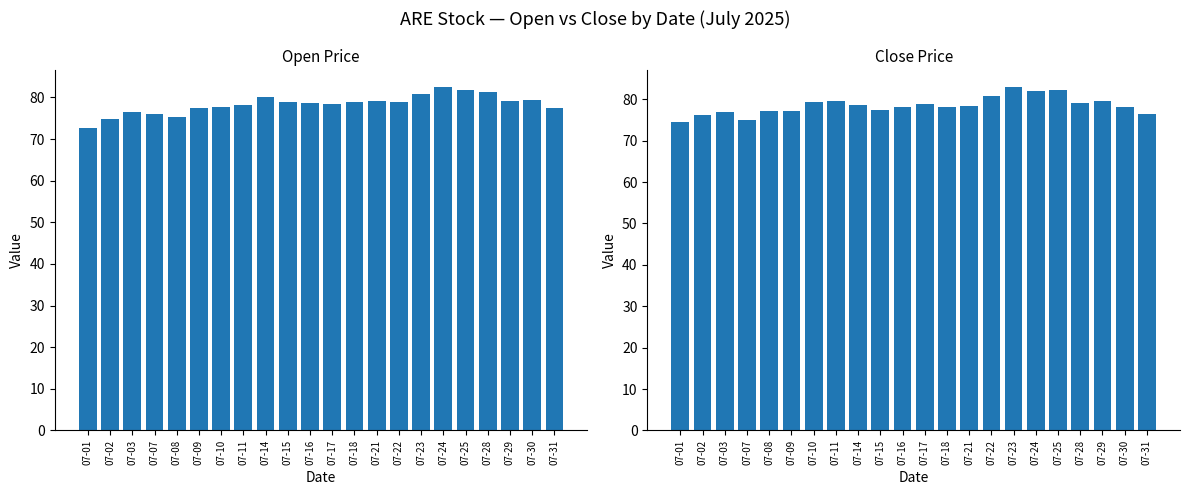

Where is open nearest to the value 77?

07-09